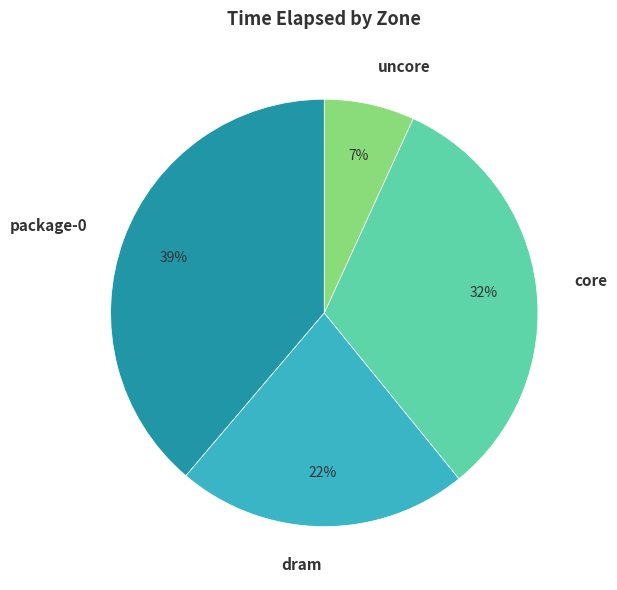

Combined, do dram and package-0 account for over 50%?

Yes